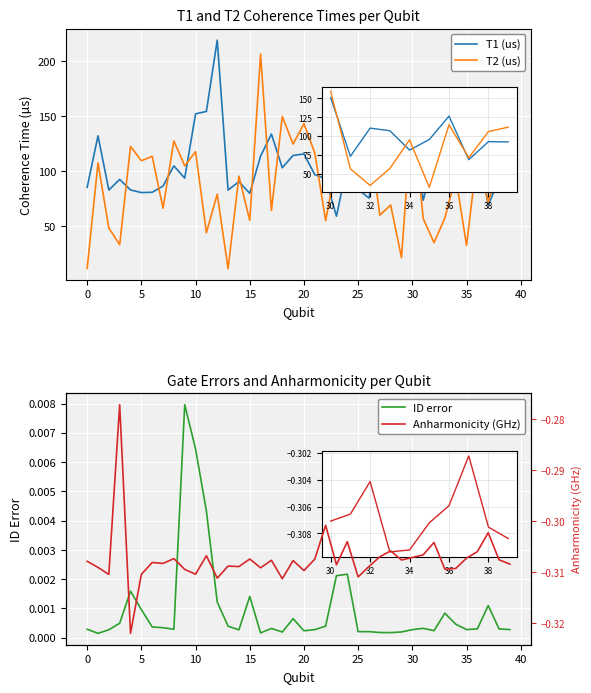

List the series in order of their peak value, highest first.

T1 (us), T2 (us), ID error, Anharmonicity (GHz)